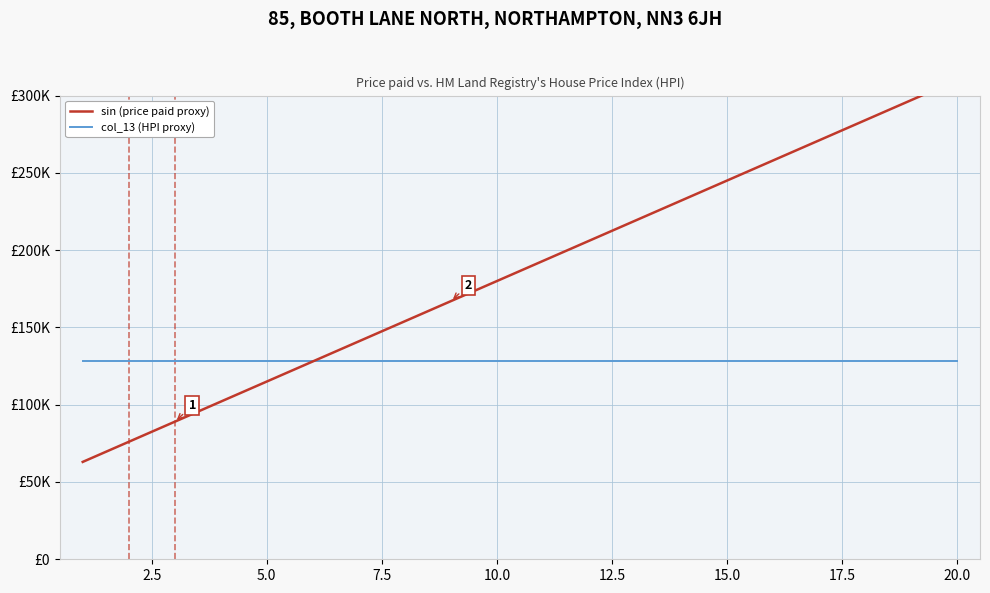

List the series in order of their peak value, highest first.

sin (price paid proxy), col_13 (HPI proxy)